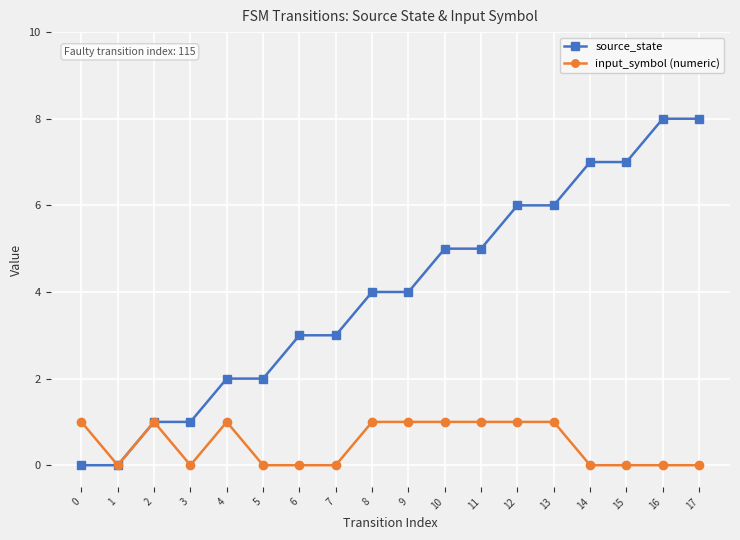

What is the highest value of the source_state series?

8